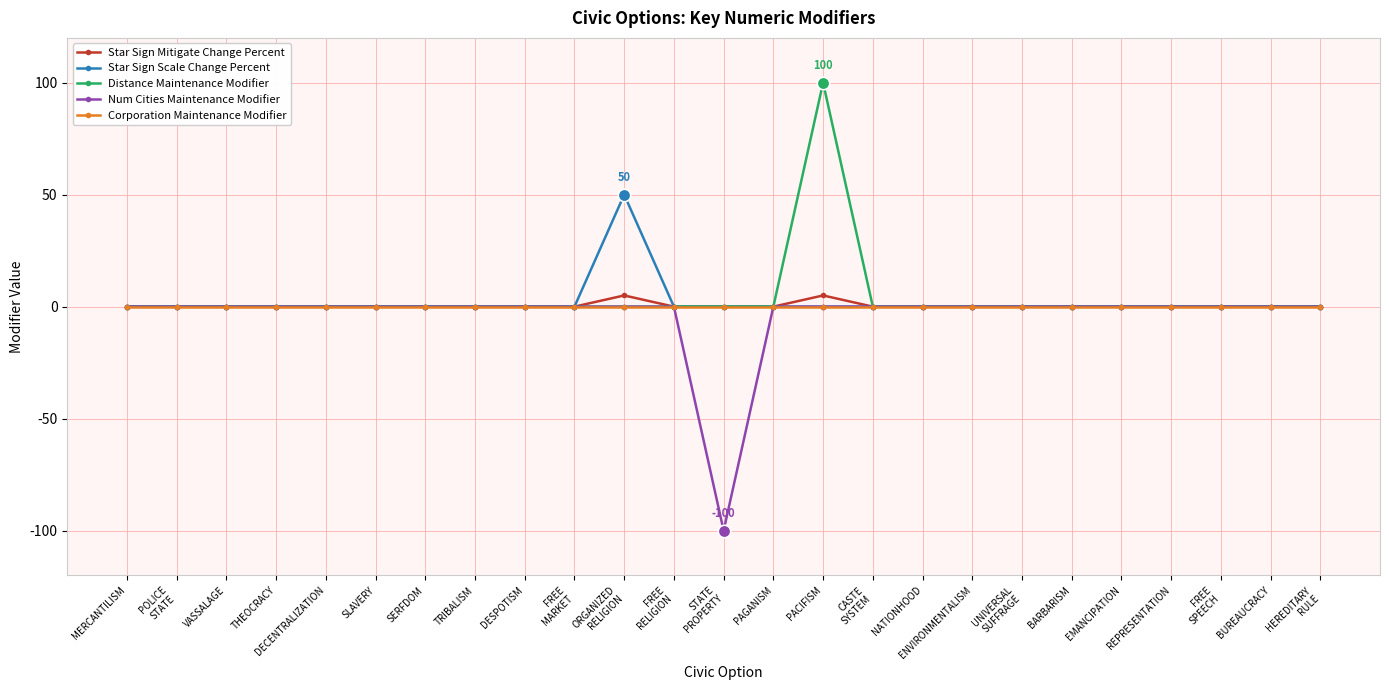

What is the label of the 25th point from the left?

HEREDITARY
RULE